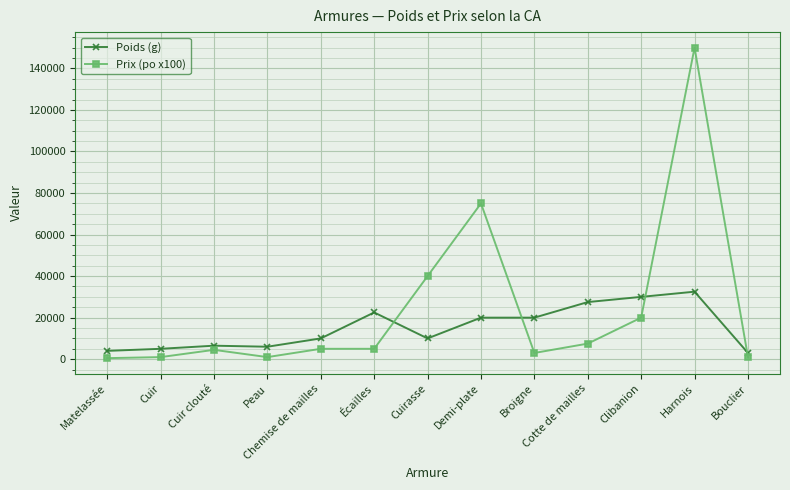

At which category does the chart reach its peak across all series?

Harnois